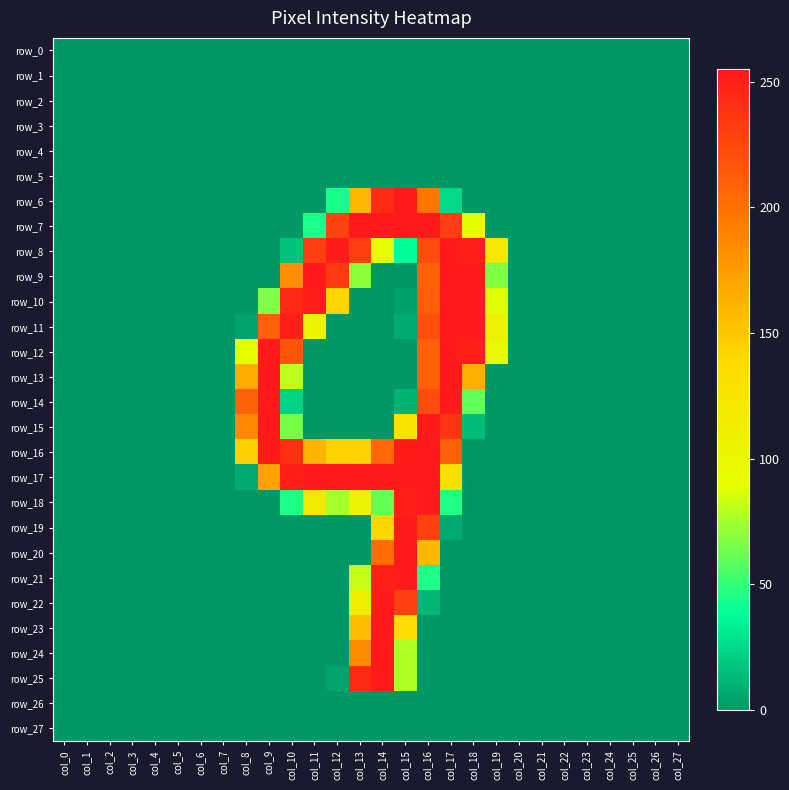

Reading left to right, what are all the values shown in this chart?

row_0: 0	0	0	0	0	0	0	0	0	0	0	0	0	0	0	0	0	0	0	0	0	0	0	0	0	0	0	0
row_1: 0	0	0	0	0	0	0	0	0	0	0	0	0	0	0	0	0	0	0	0	0	0	0	0	0	0	0	0
row_2: 0	0	0	0	0	0	0	0	0	0	0	0	0	0	0	0	0	0	0	0	0	0	0	0	0	0	0	0
row_3: 0	0	0	0	0	0	0	0	0	0	0	0	0	0	0	0	0	0	0	0	0	0	0	0	0	0	0	0
row_4: 0	0	0	0	0	0	0	0	0	0	0	0	0	0	0	0	0	0	0	0	0	0	0	0	0	0	0	0
row_5: 0	0	0	0	0	0	0	0	0	0	0	0	0	0	0	0	0	0	0	0	0	0	0	0	0	0	0	0
row_6: 0	0	0	0	0	0	0	0	0	0	0	0	43	160	244	255	196	24	0	0	0	0	0	0	0	0	0	0
row_7: 0	0	0	0	0	0	0	0	0	0	0	44	229	254	254	254	254	232	89	0	0	0	0	0	0	0	0	0
row_8: 0	0	0	0	0	0	0	0	0	0	16	232	254	232	92	38	224	254	252	119	0	0	0	0	0	0	0	0
row_9: 0	0	0	0	0	0	0	0	0	0	183	254	235	69	0	0	210	254	254	67	0	0	0	0	0	0	0	0
row_10: 0	0	0	0	0	0	0	0	0	67	246	251	142	0	0	3	213	254	254	88	0	0	0	0	0	0	0	0
row_11: 0	0	0	0	0	0	0	0	4	210	252	103	0	0	0	7	220	254	254	107	0	0	0	0	0	0	0	0
row_12: 0	0	0	0	0	0	0	0	90	254	218	0	0	0	0	0	210	254	251	94	0	0	0	0	0	0	0	0
row_13: 0	0	0	0	0	0	0	0	166	254	80	0	0	0	0	0	210	254	164	0	0	0	0	0	0	0	0	0
row_14: 0	0	0	0	0	0	0	0	210	254	22	0	0	0	0	10	223	254	60	0	0	0	0	0	0	0	0	0
row_15: 0	0	0	0	0	0	0	0	186	254	65	0	0	0	0	127	254	238	14	0	0	0	0	0	0	0	0	0
row_16: 0	0	0	0	0	0	0	0	145	254	242	162	144	144	207	253	254	211	0	0	0	0	0	0	0	0	0	0
row_17: 0	0	0	0	0	0	0	0	7	171	251	254	254	254	254	254	254	128	0	0	0	0	0	0	0	0	0	0
row_18: 0	0	0	0	0	0	0	0	0	0	44	118	75	107	61	252	254	45	0	0	0	0	0	0	0	0	0	0
row_19: 0	0	0	0	0	0	0	0	0	0	0	0	0	0	141	254	230	7	0	0	0	0	0	0	0	0	0	0
row_20: 0	0	0	0	0	0	0	0	0	0	0	0	0	0	203	254	159	0	0	0	0	0	0	0	0	0	0	0
row_21: 0	0	0	0	0	0	0	0	0	0	0	0	0	82	251	254	44	0	0	0	0	0	0	0	0	0	0	0
row_22: 0	0	0	0	0	0	0	0	0	0	0	0	0	111	254	231	11	0	0	0	0	0	0	0	0	0	0	0
row_23: 0	0	0	0	0	0	0	0	0	0	0	0	0	155	254	134	0	0	0	0	0	0	0	0	0	0	0	0
row_24: 0	0	0	0	0	0	0	0	0	0	0	0	0	184	254	77	0	0	0	0	0	0	0	0	0	0	0	0
row_25: 0	0	0	0	0	0	0	0	0	0	0	0	4	245	254	77	0	0	0	0	0	0	0	0	0	0	0	0
row_26: 0	0	0	0	0	0	0	0	0	0	0	0	0	0	0	0	0	0	0	0	0	0	0	0	0	0	0	0
row_27: 0	0	0	0	0	0	0	0	0	0	0	0	0	0	0	0	0	0	0	0	0	0	0	0	0	0	0	0